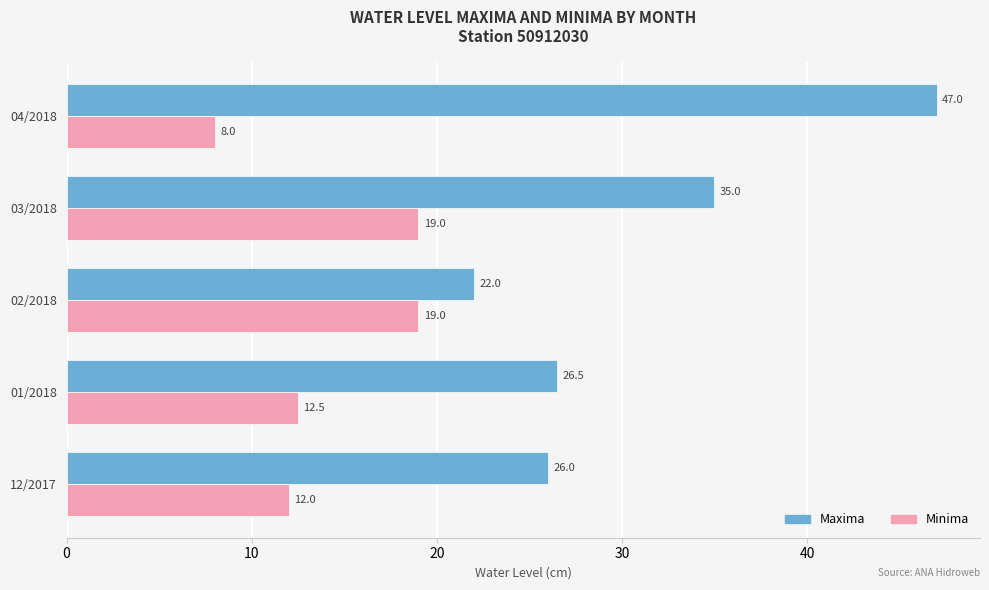

Is the value of Maxima at 12/2017 greater than the value of Minima at 01/2018?

Yes